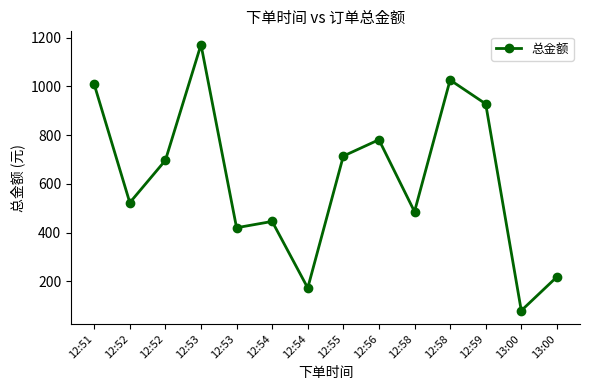

Approximately how many times larger is the value at 12:54 compared to 12:59?

0.5